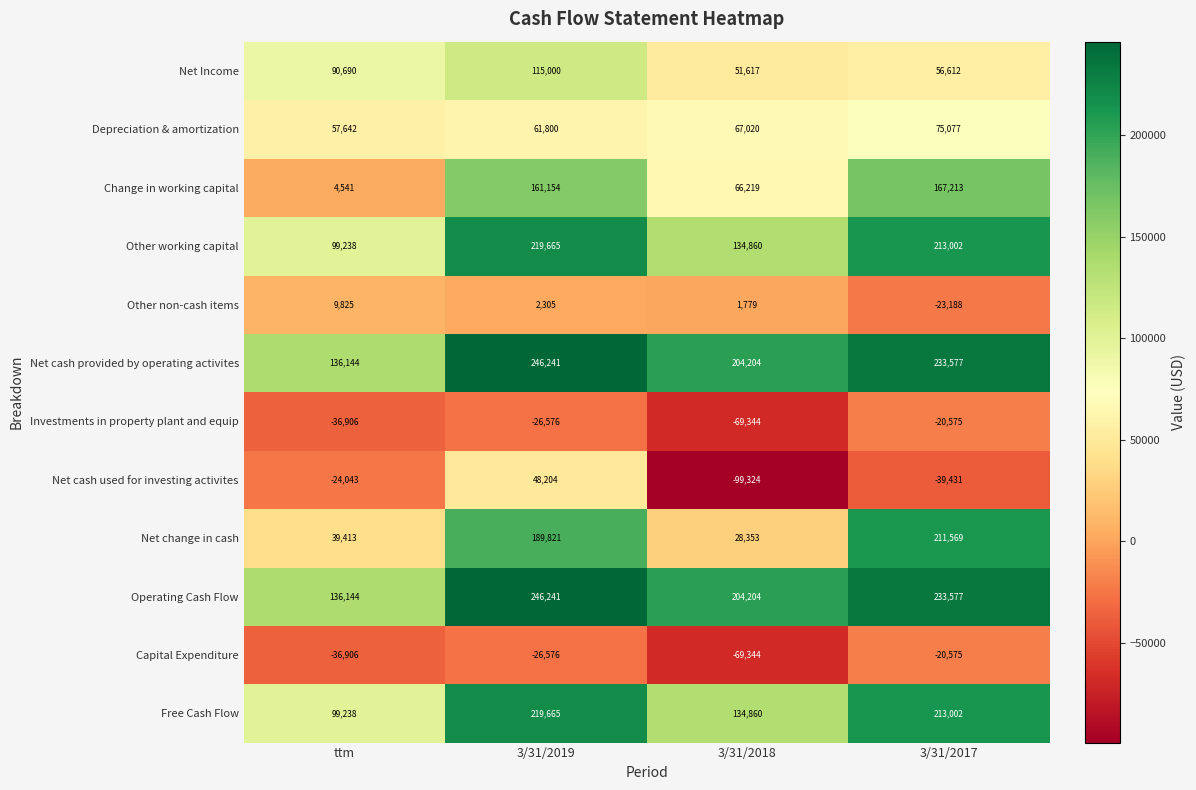

Rank the categories by Net cash used for investing activites value from lowest to highest.

3/31/2018, 3/31/2017, ttm, 3/31/2019